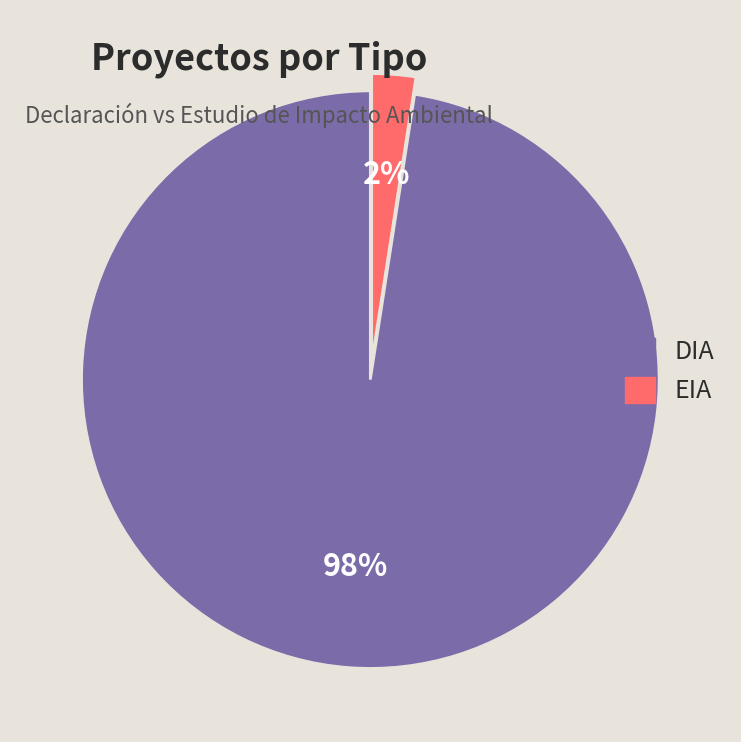

Combined, do DIA and EIA account for over 50%?

Yes